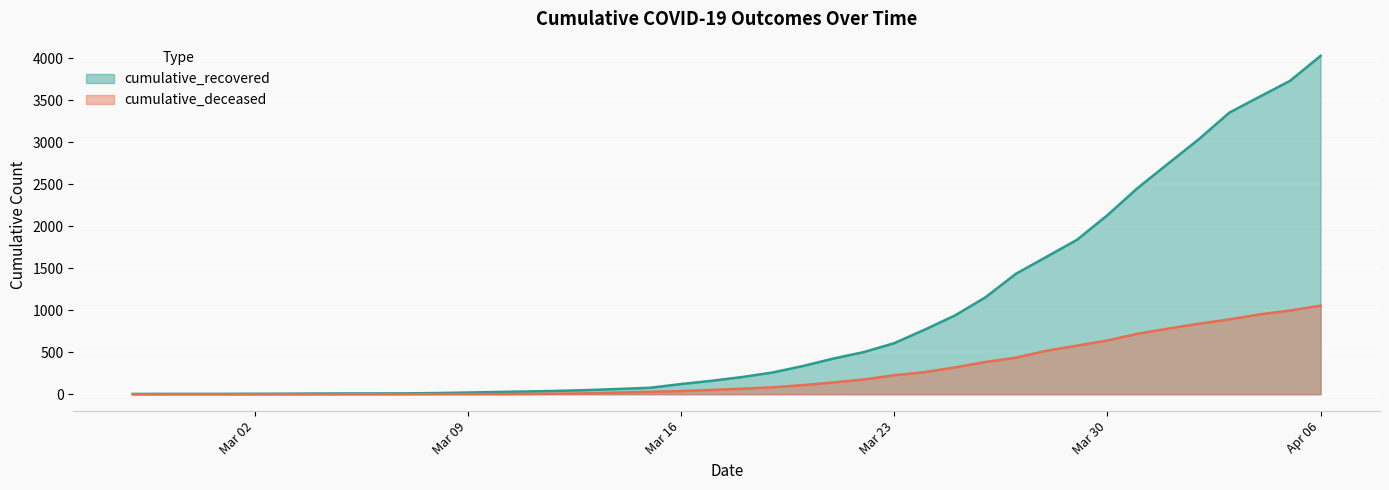

What are all the series names shown in the legend?

cumulative_recovered, cumulative_deceased